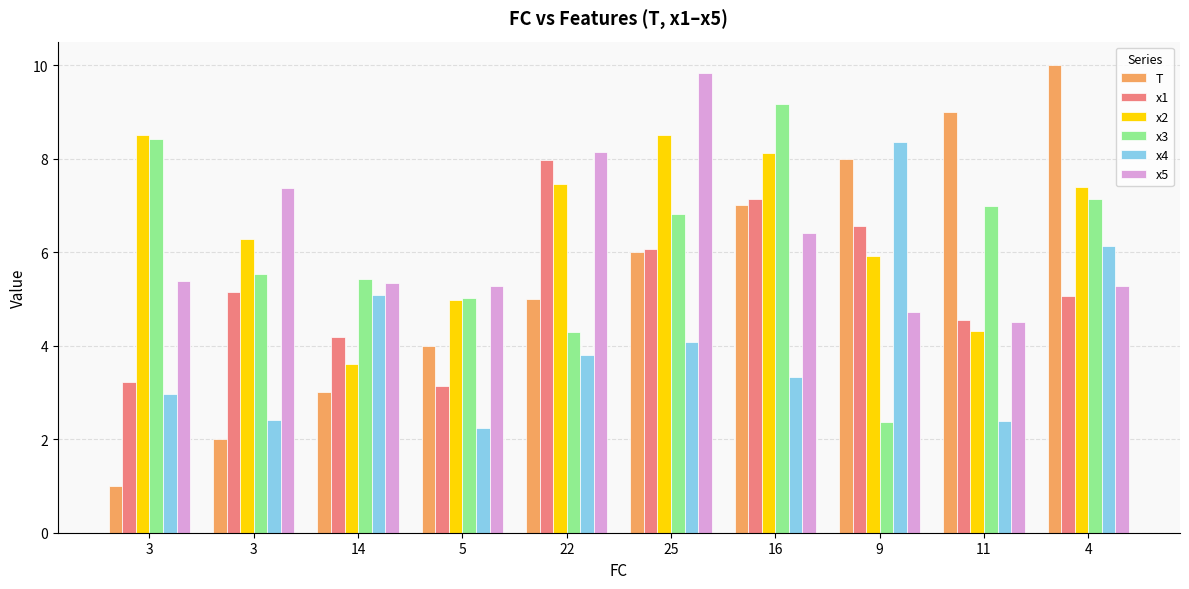

Are the bars horizontal?

No